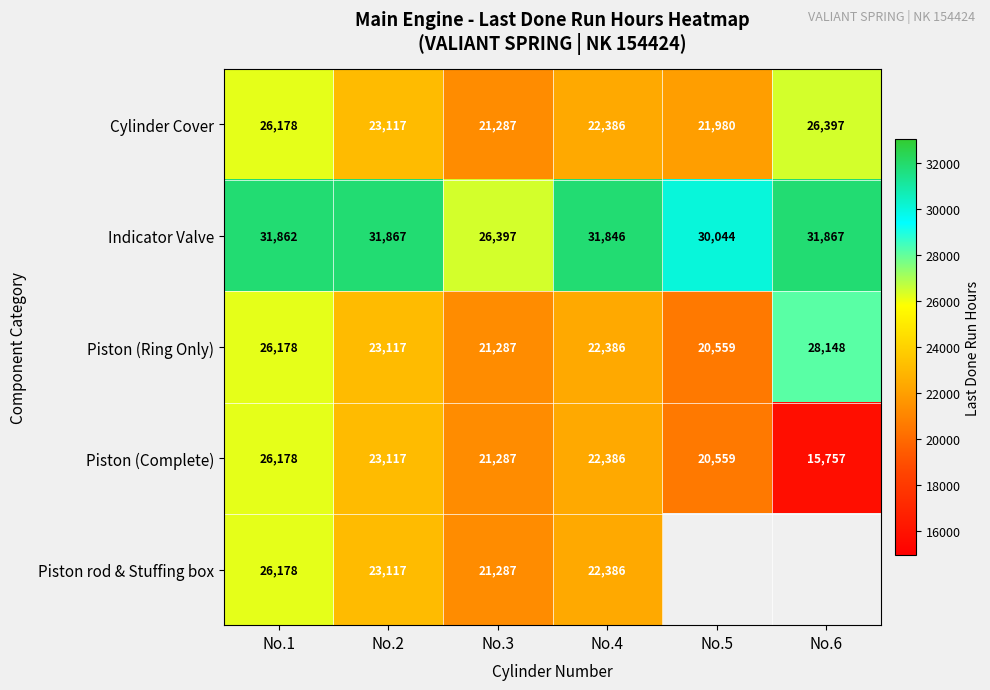

What is the difference between the Piston (Ring Only) values at No.4 and No.3?

1099